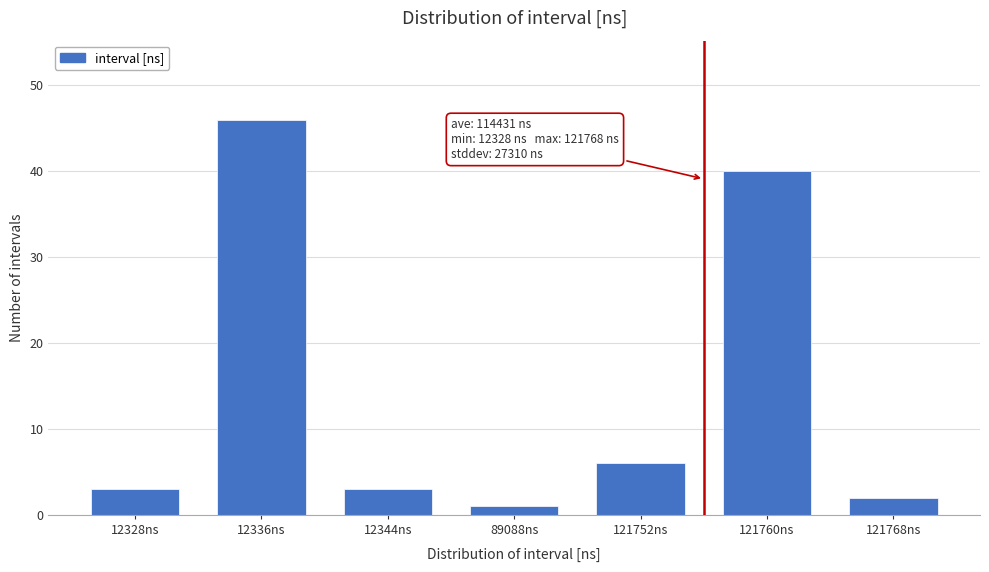

Reading right to left, extract all data points from this chart.

121768ns=2	121760ns=40	121752ns=6	89088ns=1	12344ns=3	12336ns=46	12328ns=3